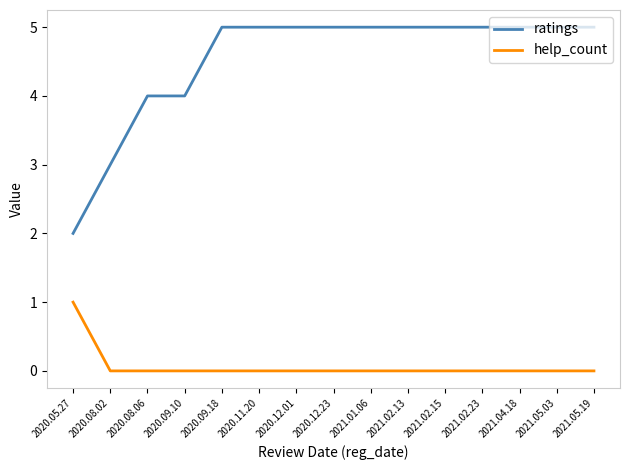

What is the difference between the highest and lowest values at 2020.12.23?

5